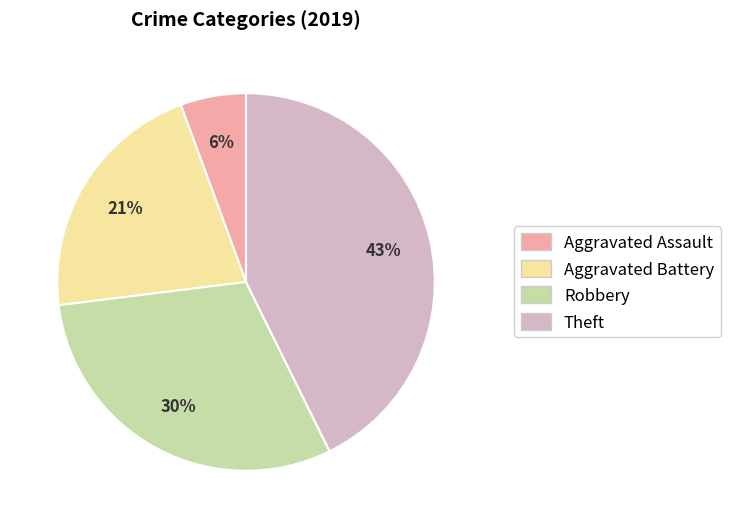

What is the largest slice in the pie chart?

Theft